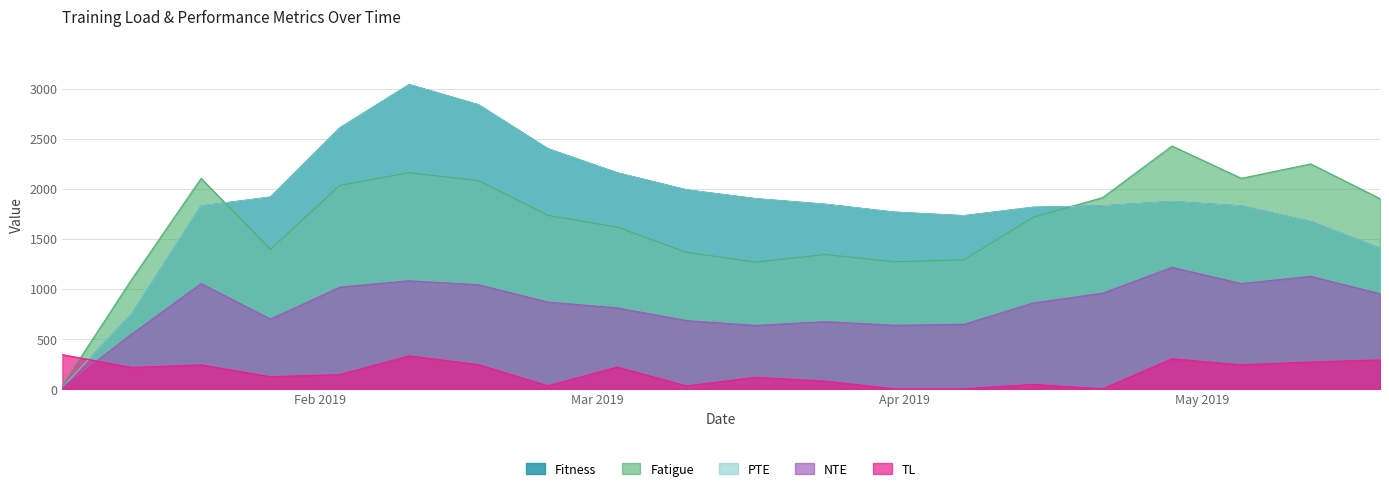

Which series has the largest total across all categories?

Fitness